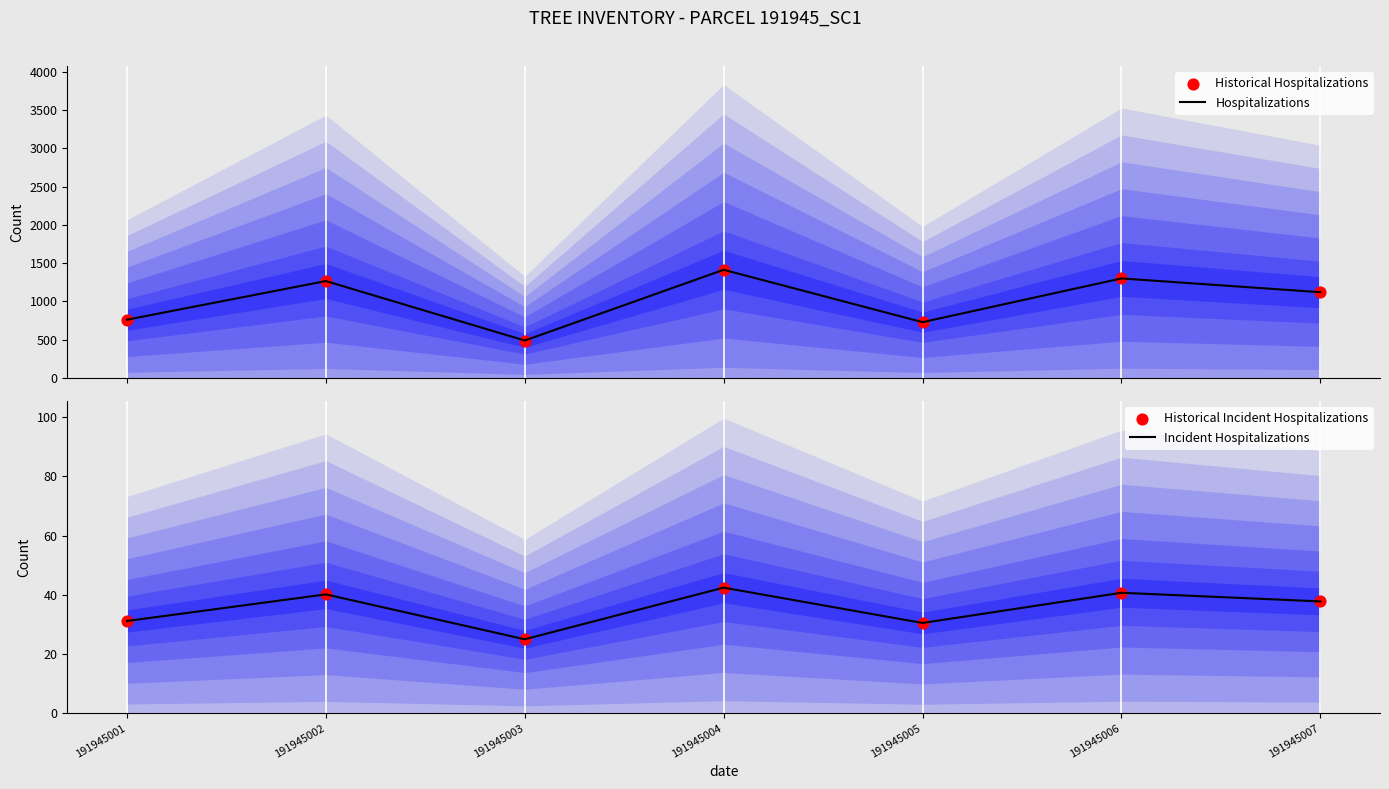

Which series contains the highest Y value?

Hospitalizations